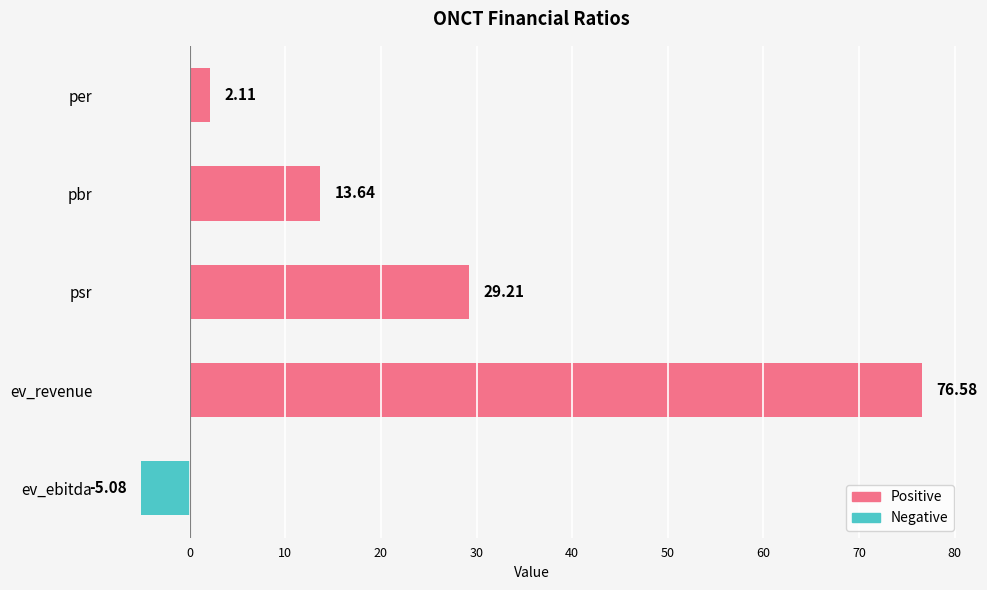

Where is the data nearest to the value 35?

psr